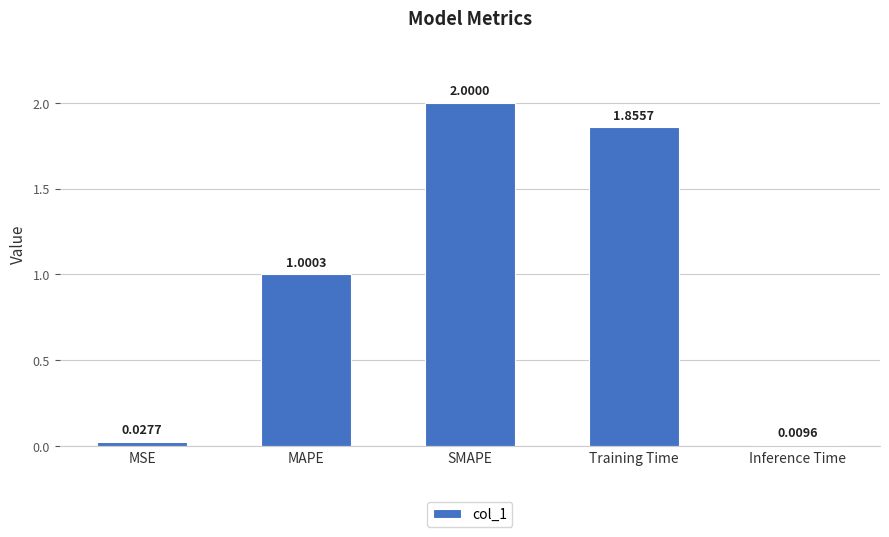

Rank the categories by value from highest to lowest.

SMAPE, Training Time, MAPE, MSE, Inference Time